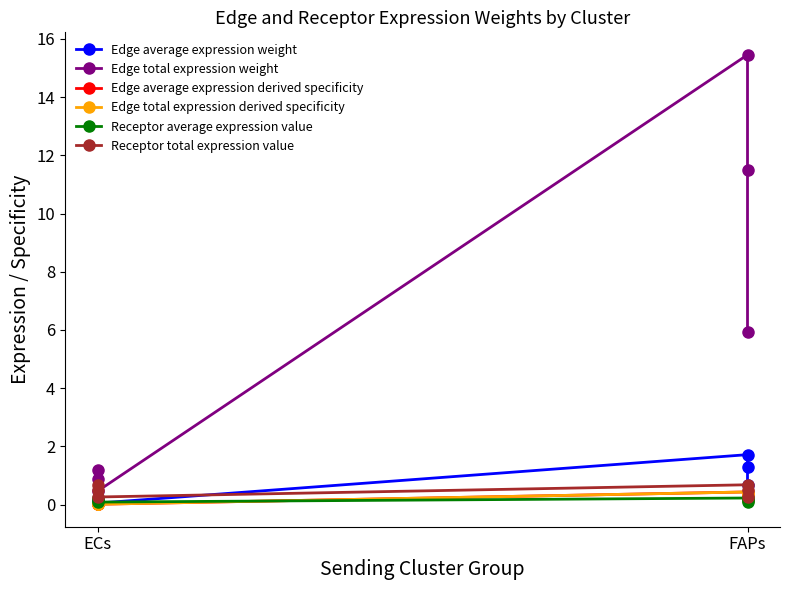

Is it true that Edge total expression derived specificity equals 0.6 at FAPs?

False